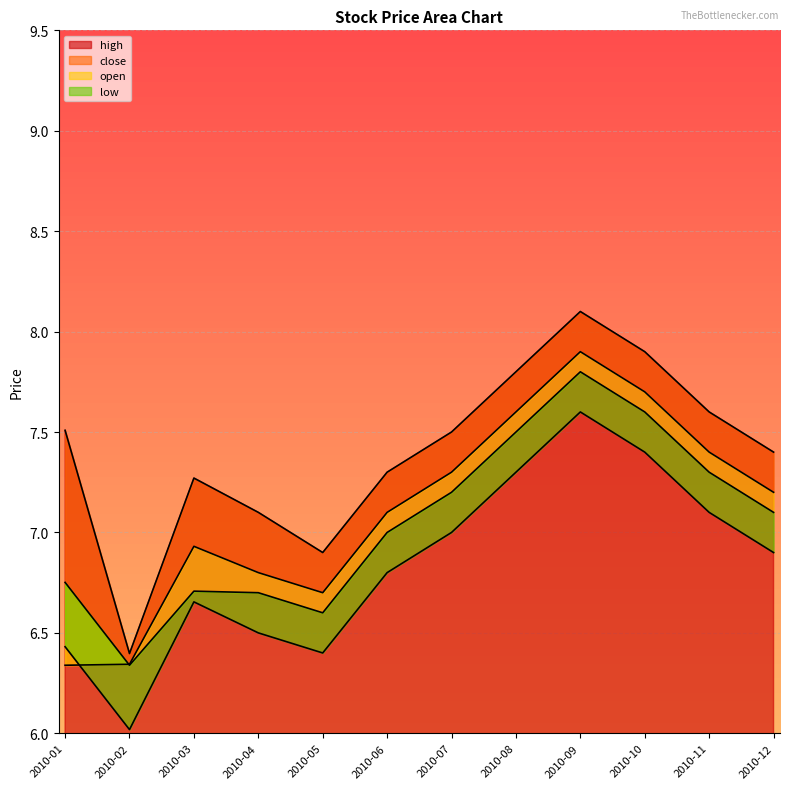

Reading right to left, what are all the values shown in this chart?

high: 7.4	7.6	7.9	8.1	7.8	7.5	7.3	6.9	7.1	7.3	6.4	7.5
close: 7.2	7.4	7.7	7.9	7.6	7.3	7.1	6.7	6.8	6.9	6.3	6.3
open: 7.1	7.3	7.6	7.8	7.5	7.2	7.0	6.6	6.7	6.7	6.3	6.8
low: 6.9	7.1	7.4	7.6	7.3	7.0	6.8	6.4	6.5	6.7	6.0	6.4